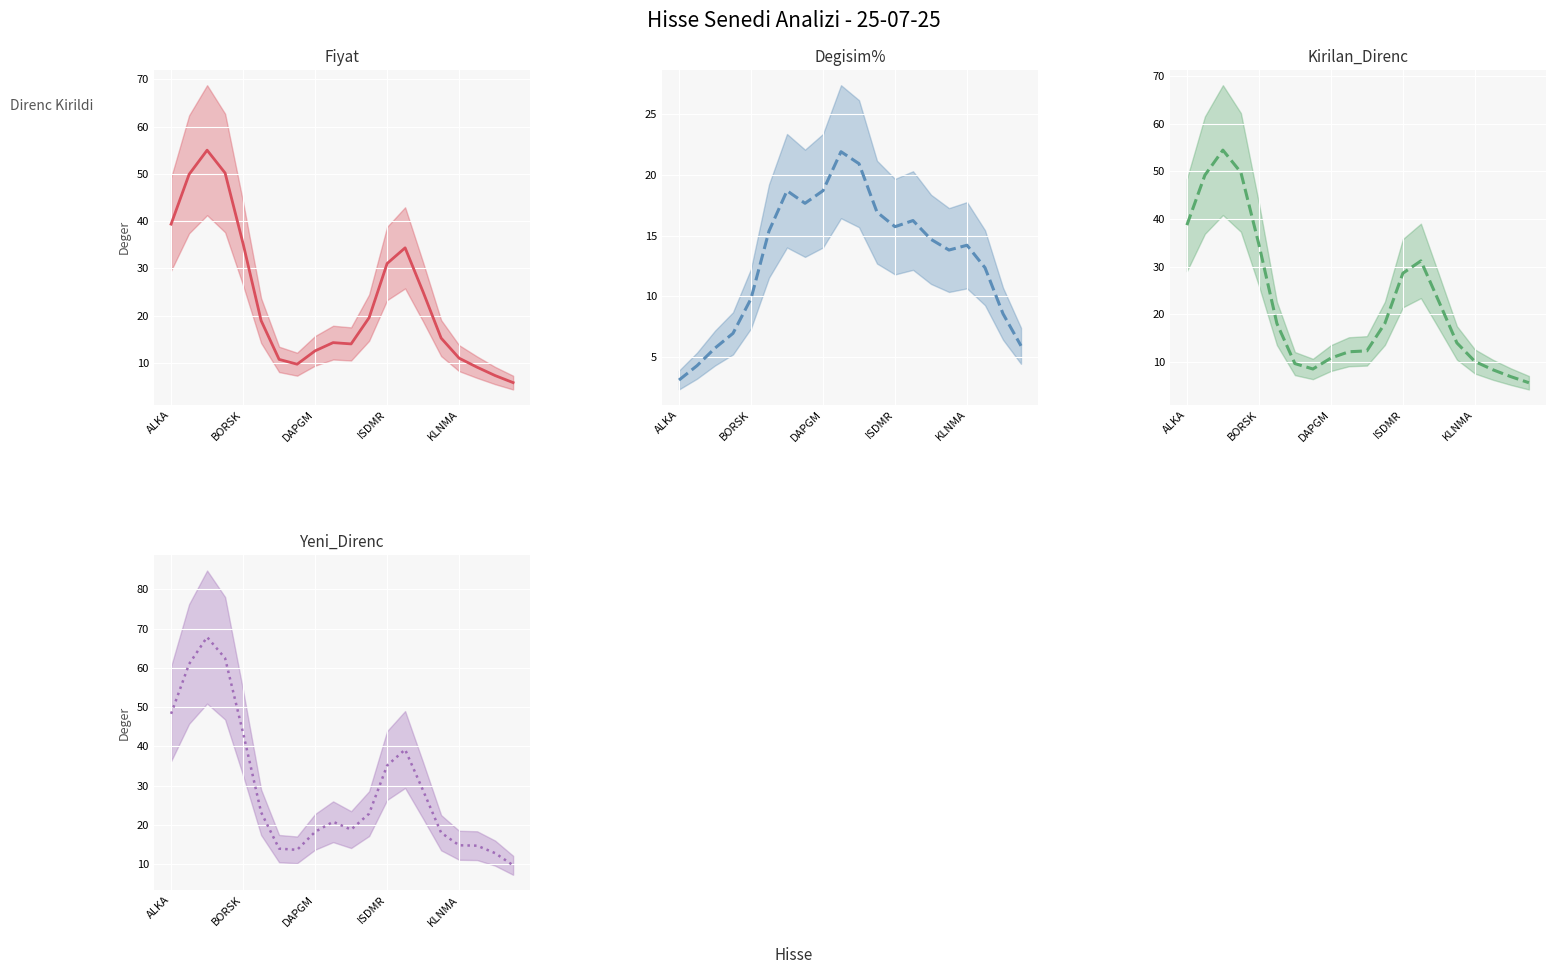

Which series has the largest total across all categories?

Yeni_Direnc